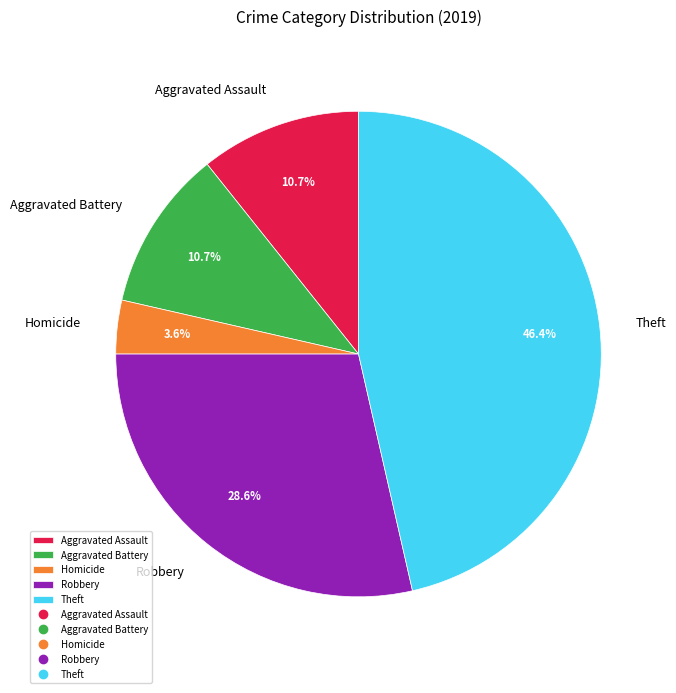

What is the ratio of the value at Aggravated Assault to the value at Aggravated Battery?

1.0